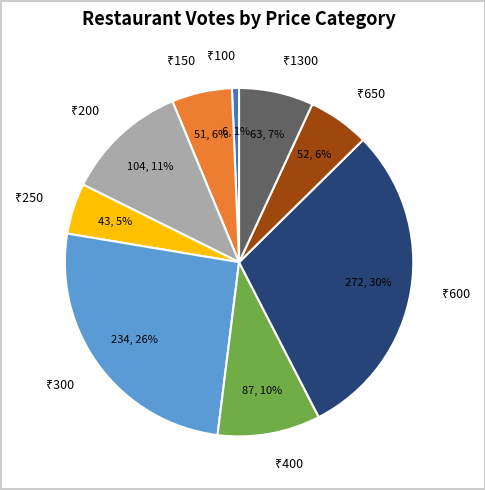

To the nearest percent, what is the average slice percentage?

11%